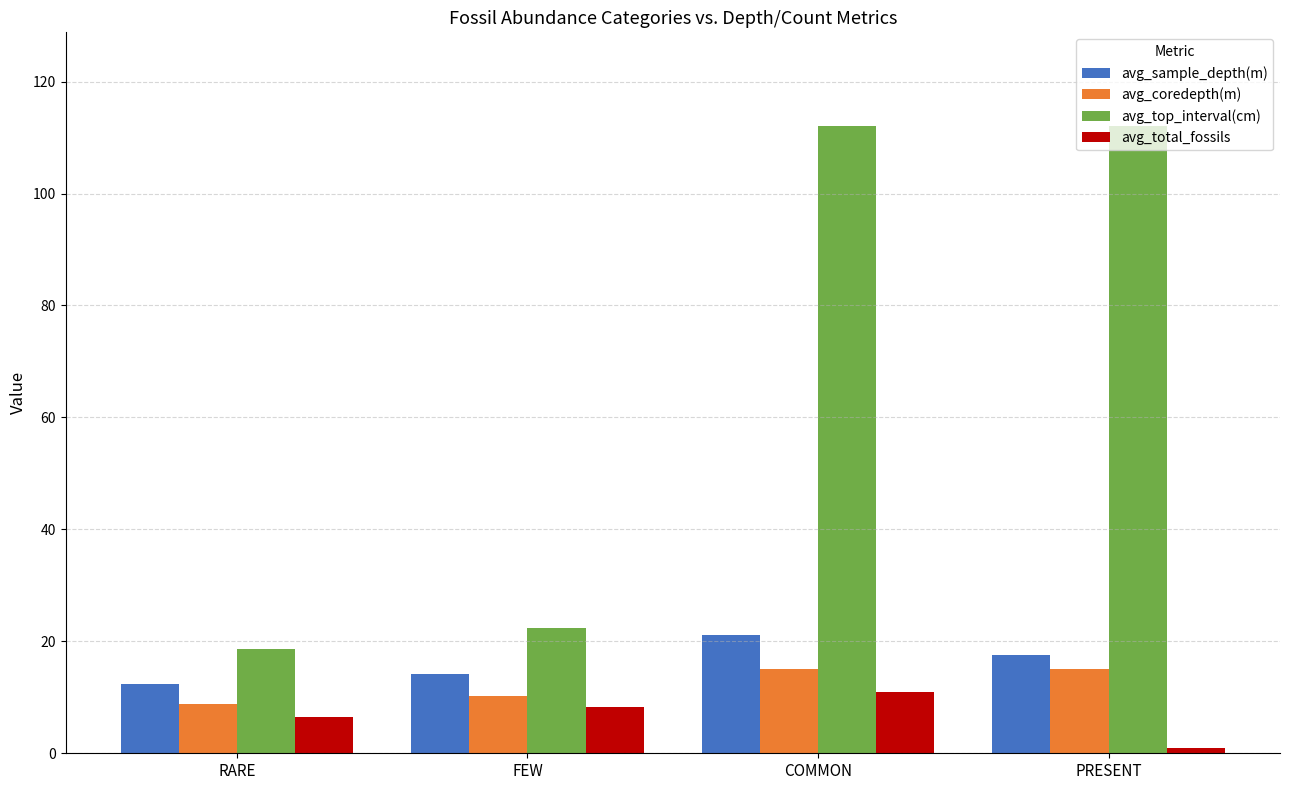

What is the average value of the avg_total_fossils series?

6.7